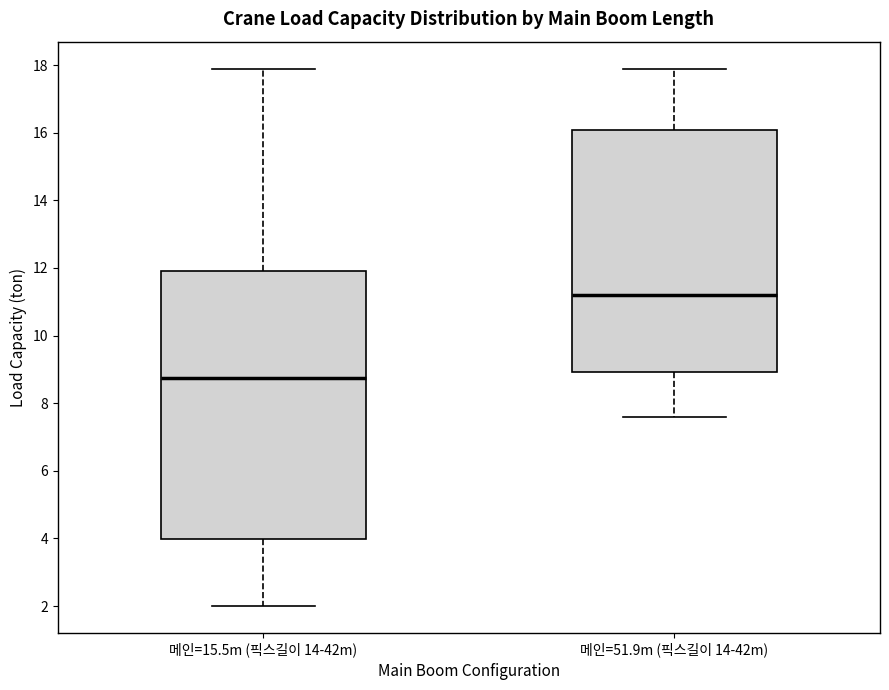

Reading left to right, read every box against the y-axis: the position of its median line, the range the box covers, and the ends of its whiskers. The values are not printed on the chart, so give them approximately, as read against the axis.

메인=15.5m (픽스길이 14-42m): median 8.8, box 4.0 to 12.0, whiskers 2.0 to 18.0
메인=51.9m (픽스길이 14-42m): median 11.2, box 9.0 to 16.0, whiskers 7.6 to 18.0